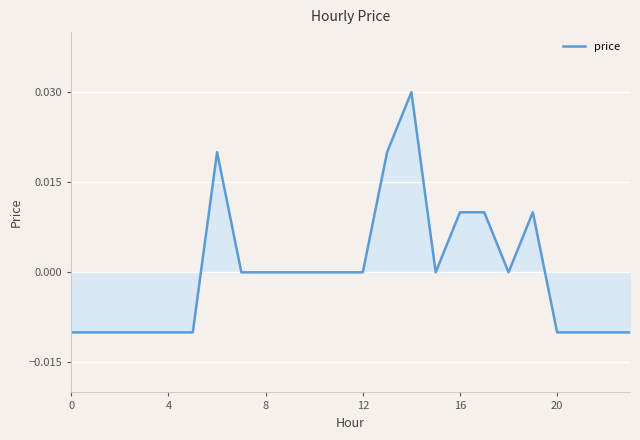

Does the chart display data point markers on the line(s)?

No